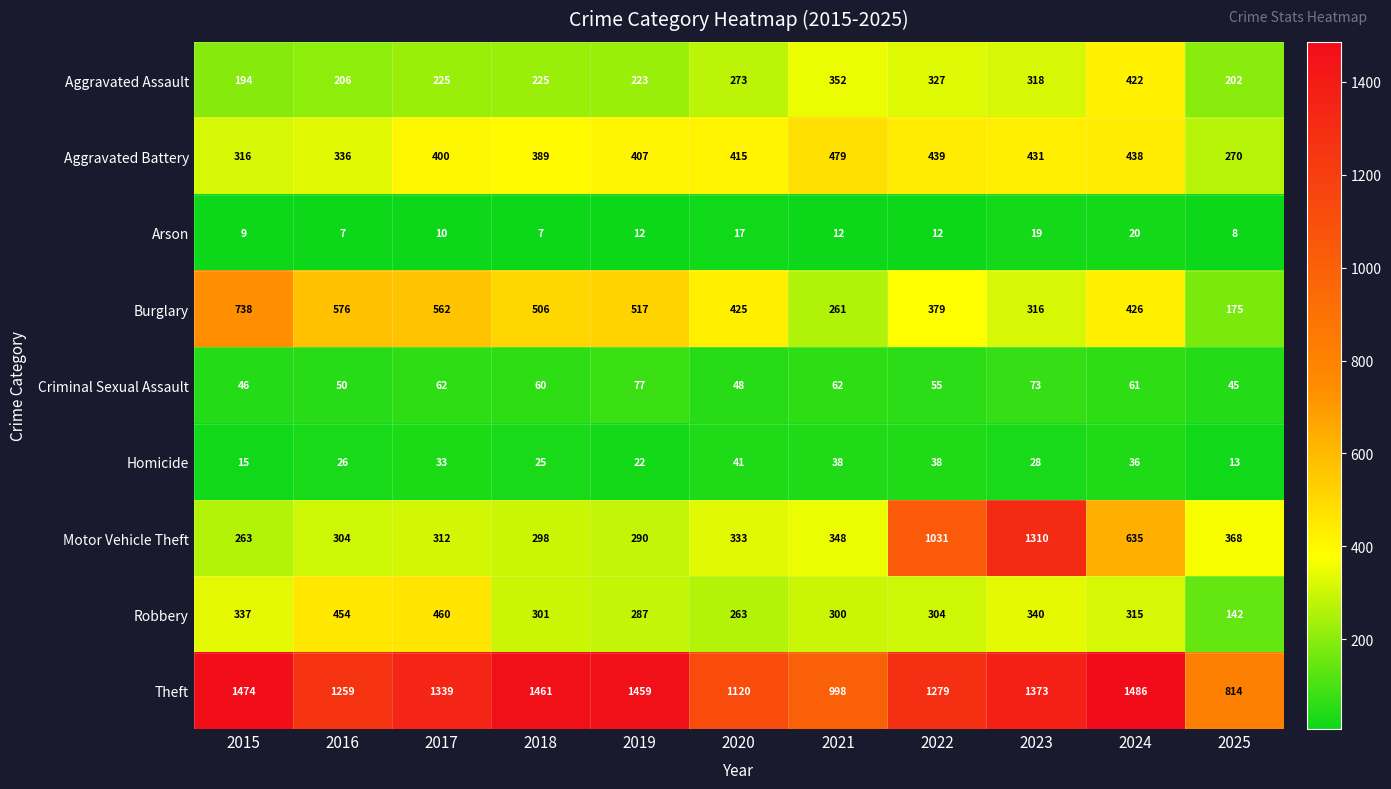

What is the total value across all series at 2018?

3272